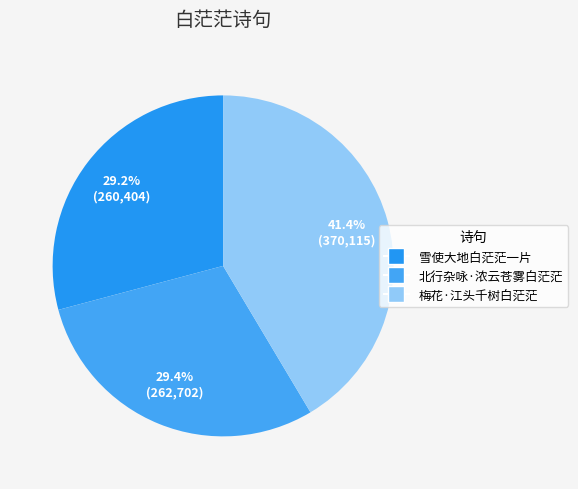

Does 梅花·江头千树白茫茫 account for over 50% of the chart?

No